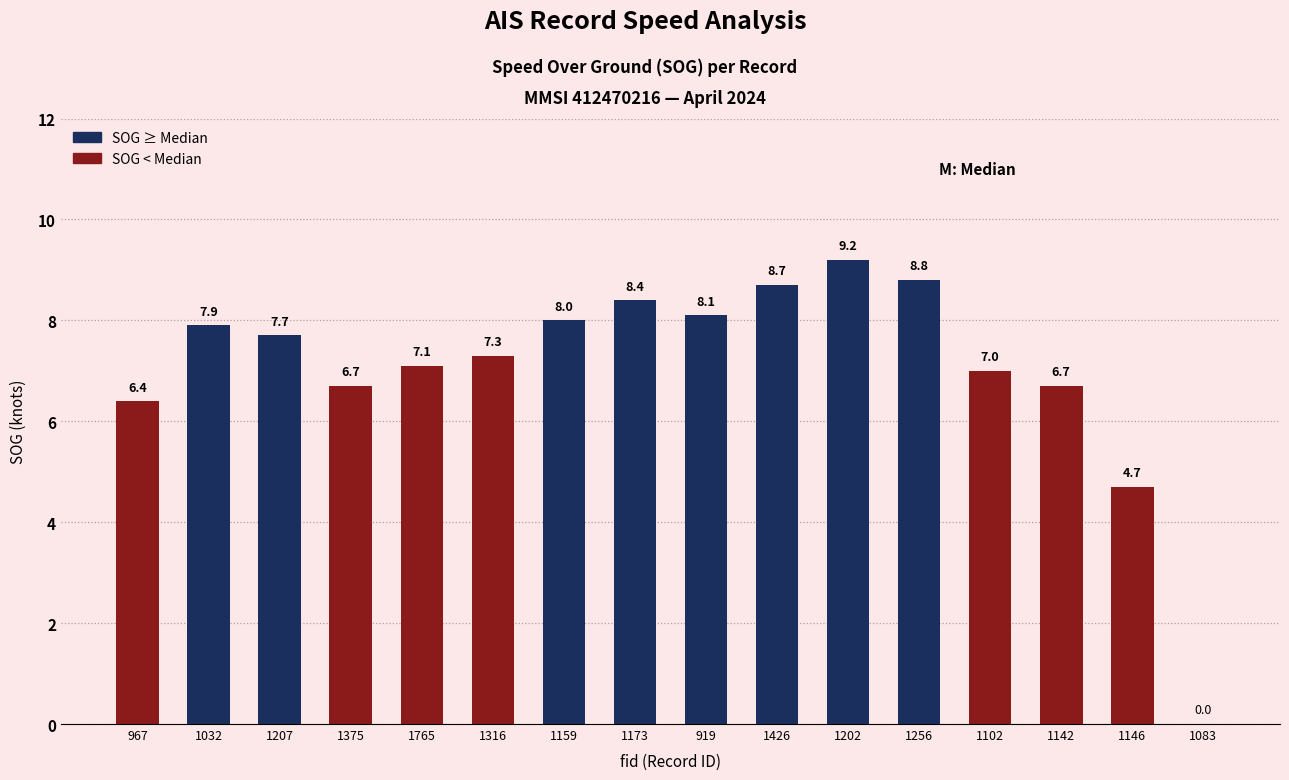

What is the greatest value displayed?

9.2